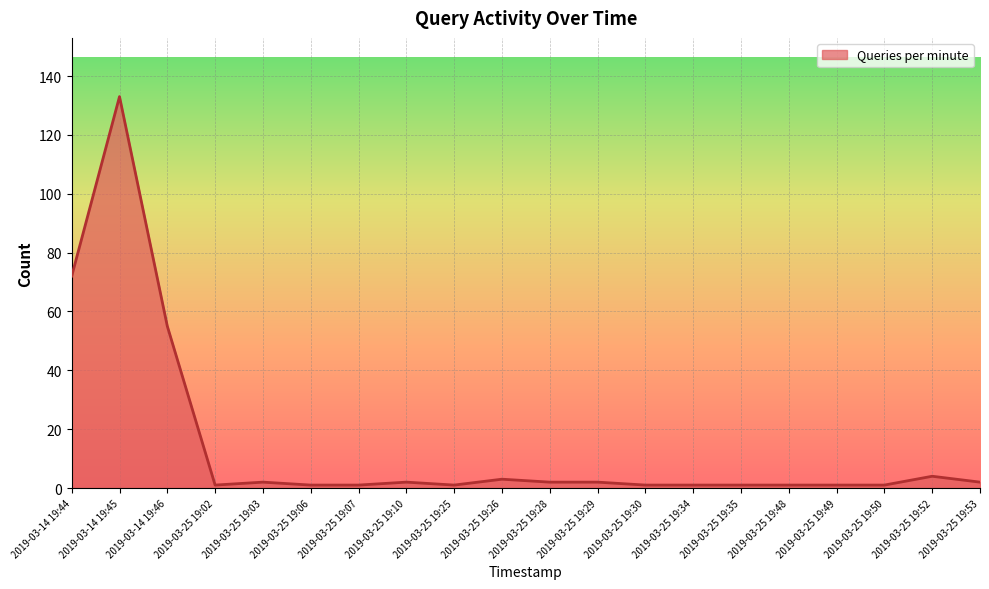

Reading right to left, transcribe all the data shown in this chart.

2019-03-25 19:53=2	2019-03-25 19:52=4	2019-03-25 19:50=1	2019-03-25 19:49=1	2019-03-25 19:48=1	2019-03-25 19:35=1	2019-03-25 19:34=1	2019-03-25 19:30=1	2019-03-25 19:29=2	2019-03-25 19:28=2	2019-03-25 19:26=3	2019-03-25 19:25=1	2019-03-25 19:10=2	2019-03-25 19:07=1	2019-03-25 19:06=1	2019-03-25 19:03=2	2019-03-25 19:02=1	2019-03-14 19:46=55	2019-03-14 19:45=133	2019-03-14 19:44=72